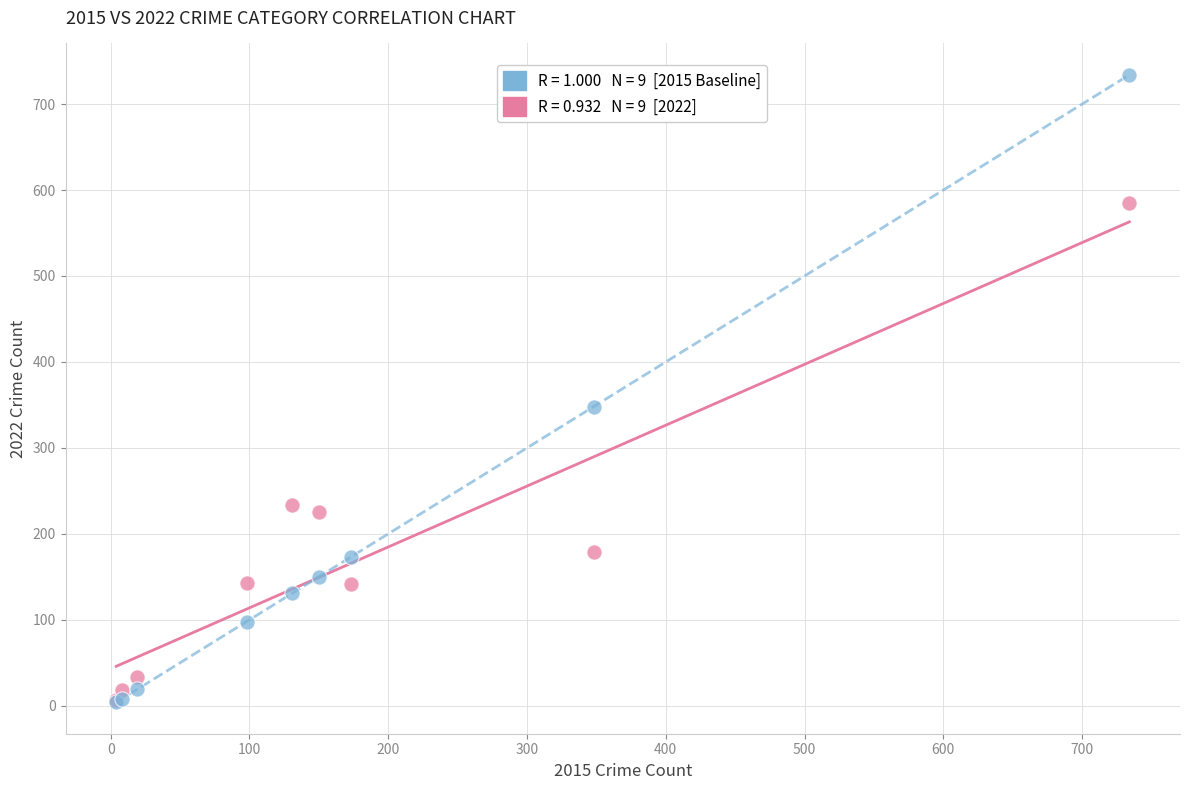

Across all series, what Y value is closest to 369?

348